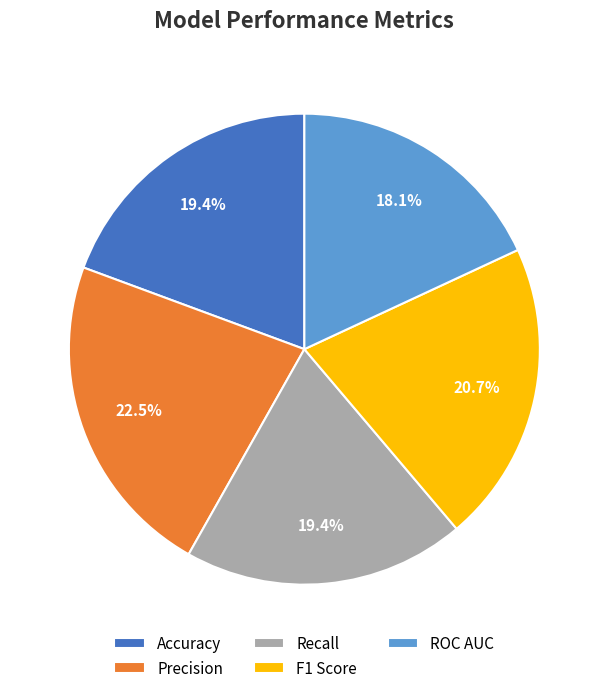

To the nearest percent, what is the difference between the F1 Score and ROC AUC slice percentages?

3%